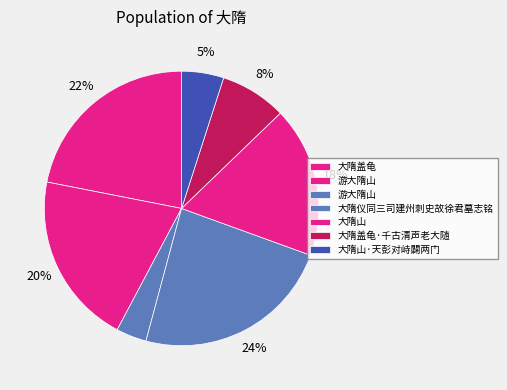

Which slice is the largest?

大隋仪同三司建州刺史故徐君墓志铭